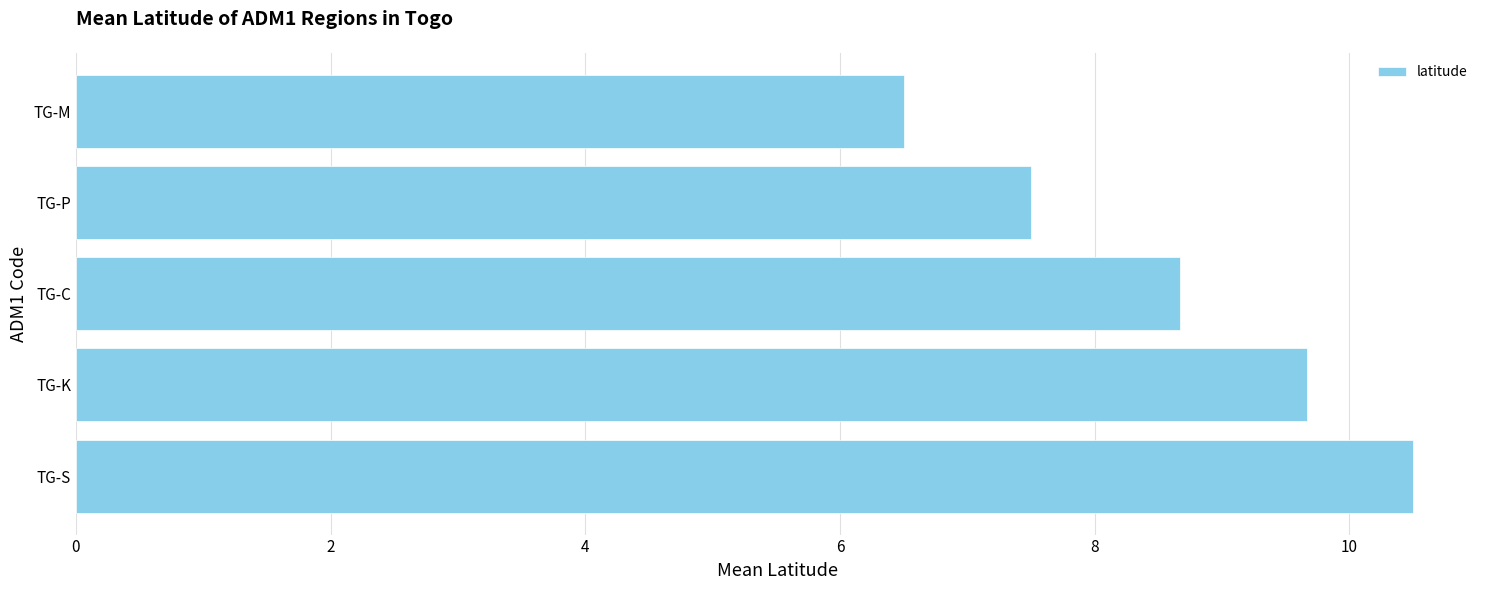

Rank the categories by value from lowest to highest.

TG-M, TG-P, TG-C, TG-K, TG-S